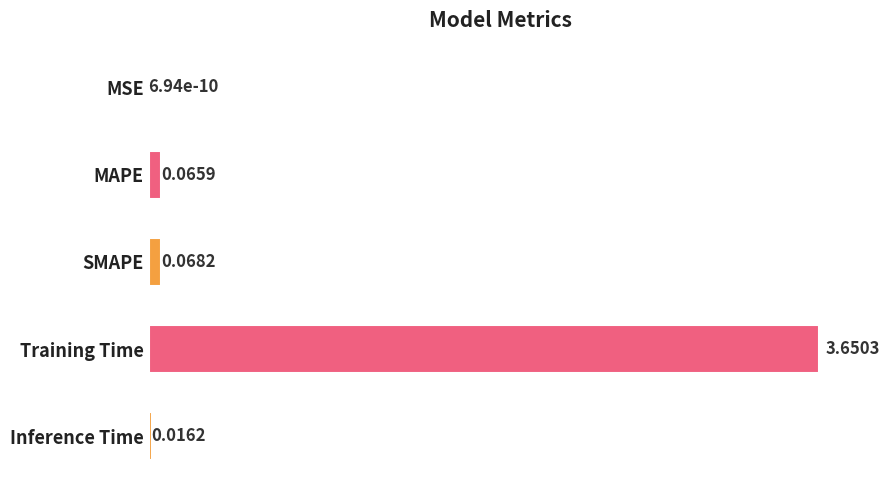

What is the sum of all values?

3.8